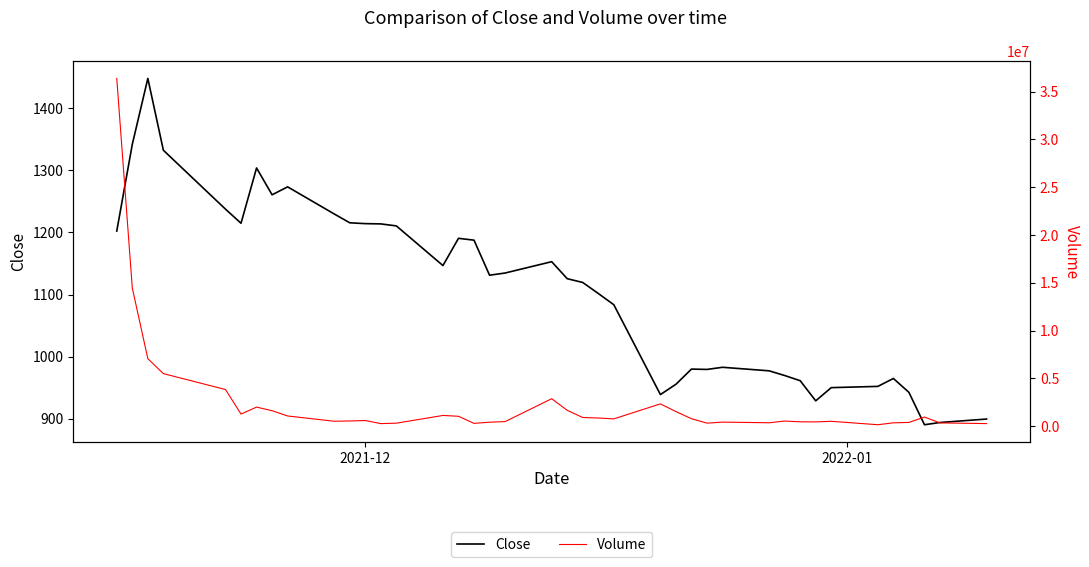

What is the lowest value of the Close series?

890.6